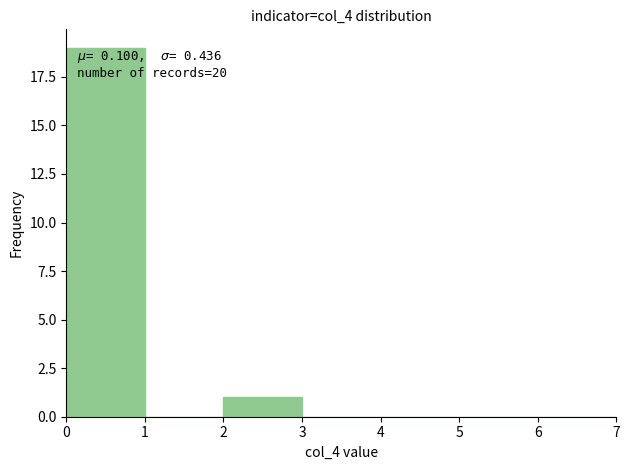

Over which range of the x-axis is the bar tallest?

0 to 1